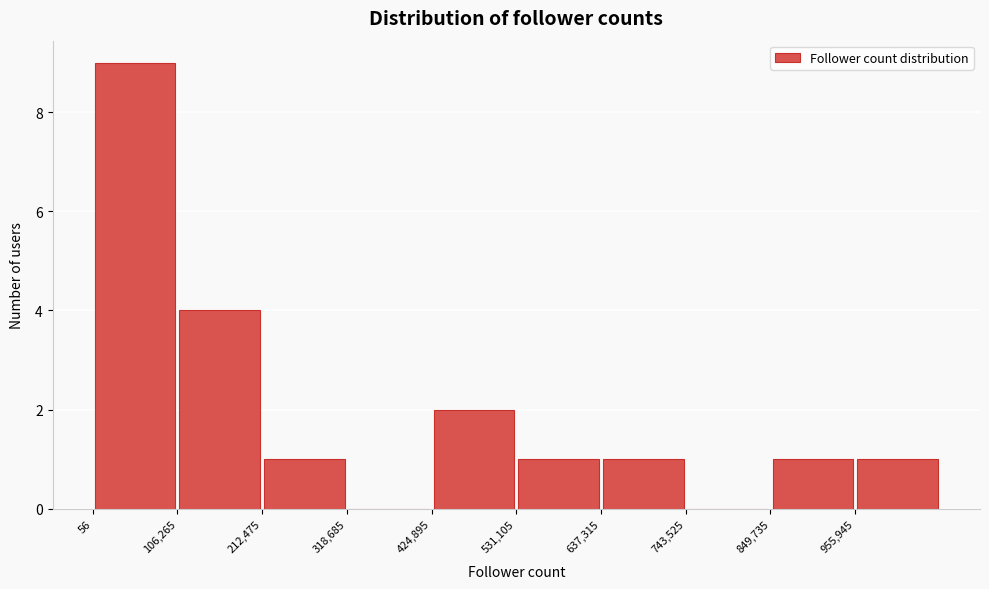

Reading left to right, transcribe this chart: for each bar, give the range it covers on the x-axis and its height. Neither the bar edges nor the heights are printed on the chart, so give them approximately, as read against the axes.

0 to 100000: 9
100000 to 220000: 4
220000 to 320000: 1
320000 to 420000: 0
420000 to 540000: 2
540000 to 640000: 1
640000 to 740000: 1
740000 to 840000: 0
840000 to 960000: 1
960000 to 1060000: 1